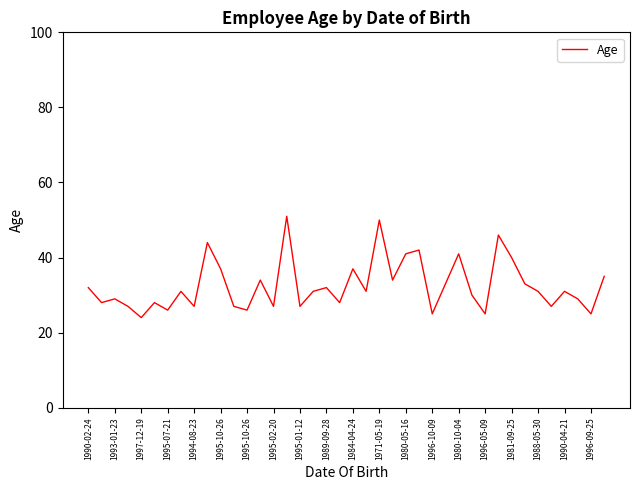

What is the difference between the maximum and minimum values?

27